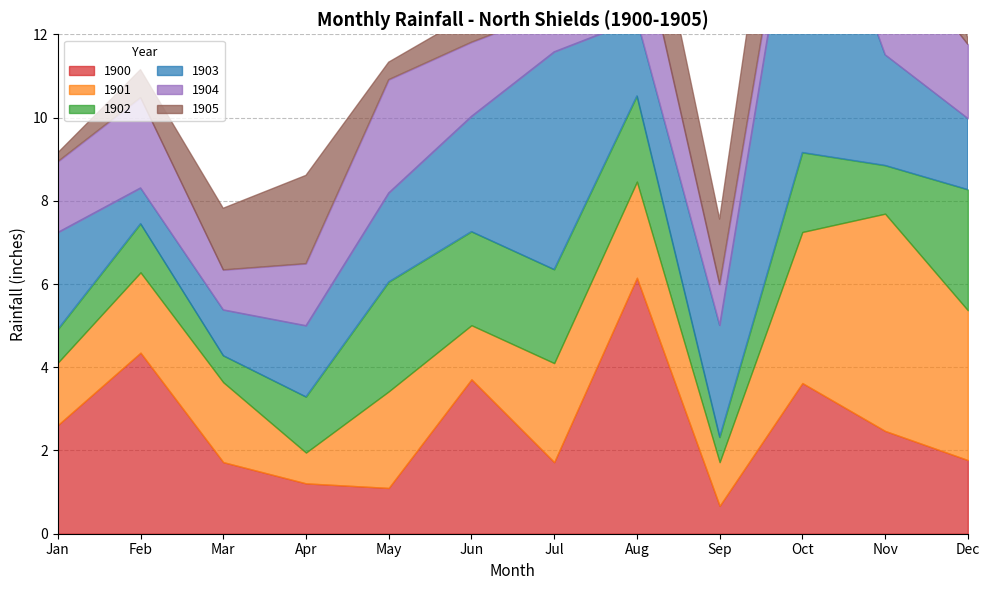

The 1904 series shows 0.4 at Jul. True or false?

False